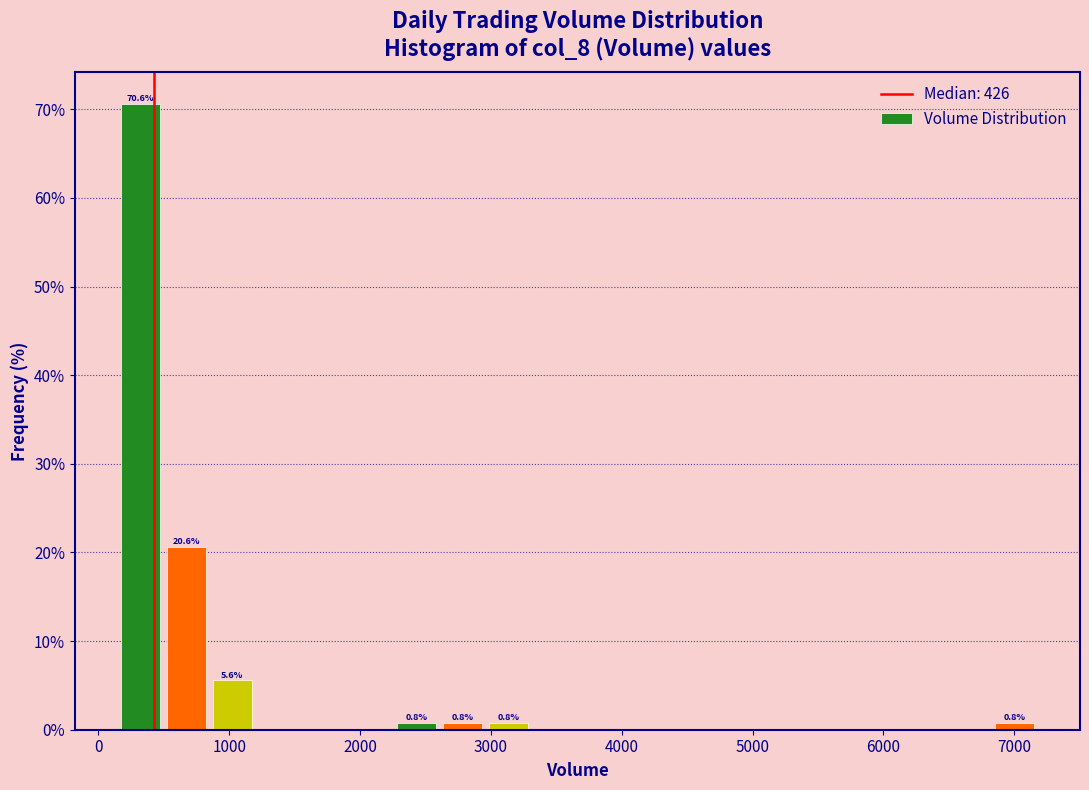

Around what value on the x-axis is the tallest bar? Give the approximate position of its centre, as read against the axis.

300